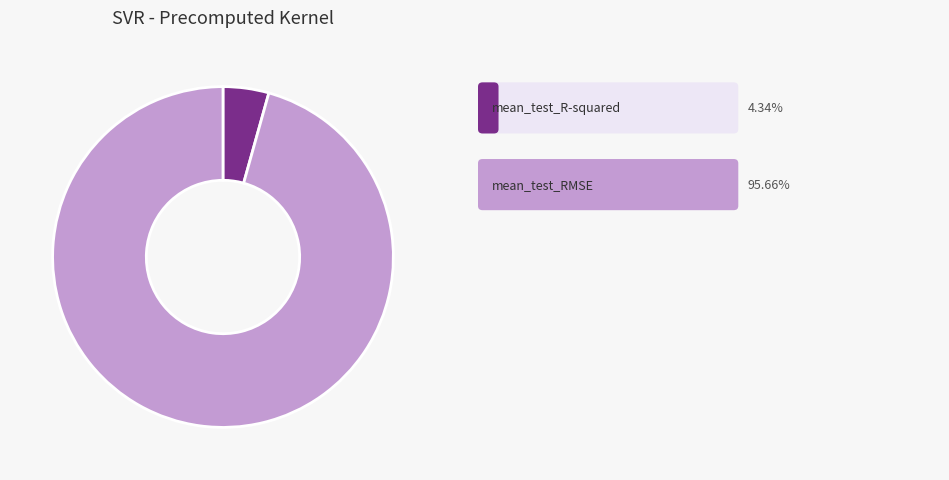

Is there a majority slice in this chart?

Yes